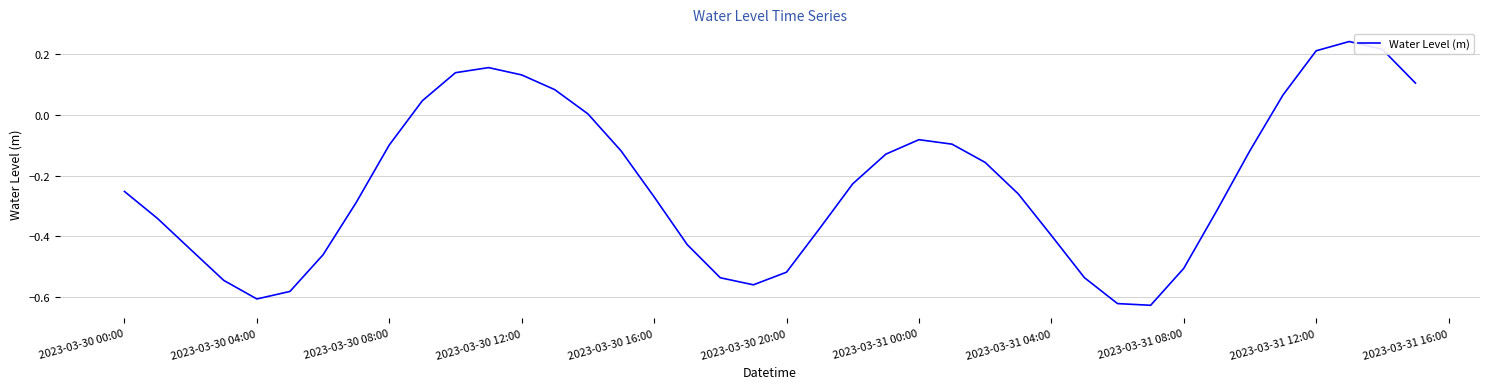

Is this an area chart (filled region under the line)?

No